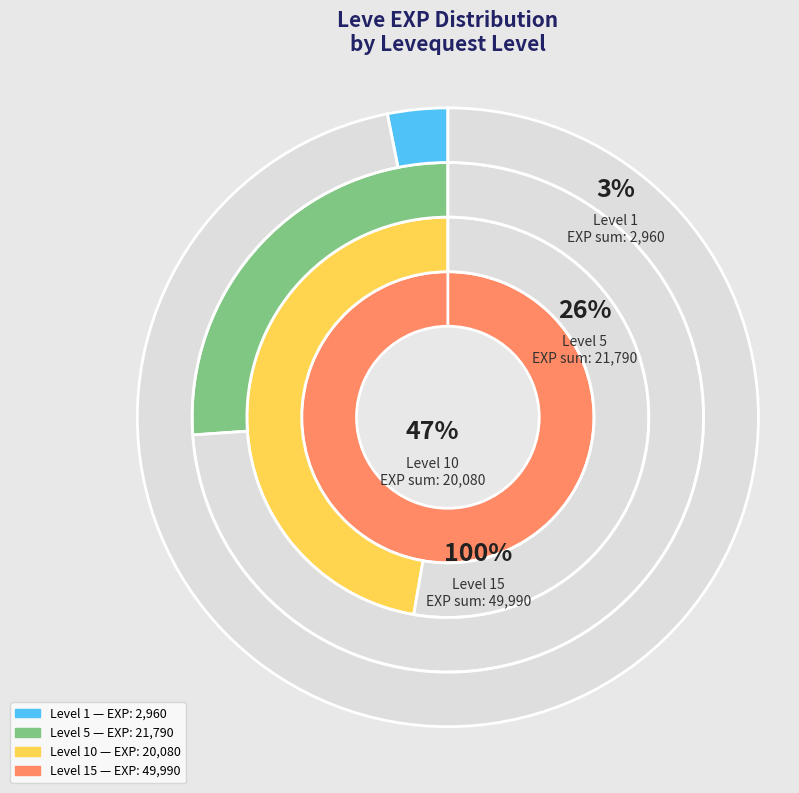

To the nearest percent, what portion does 1 represent?

3%